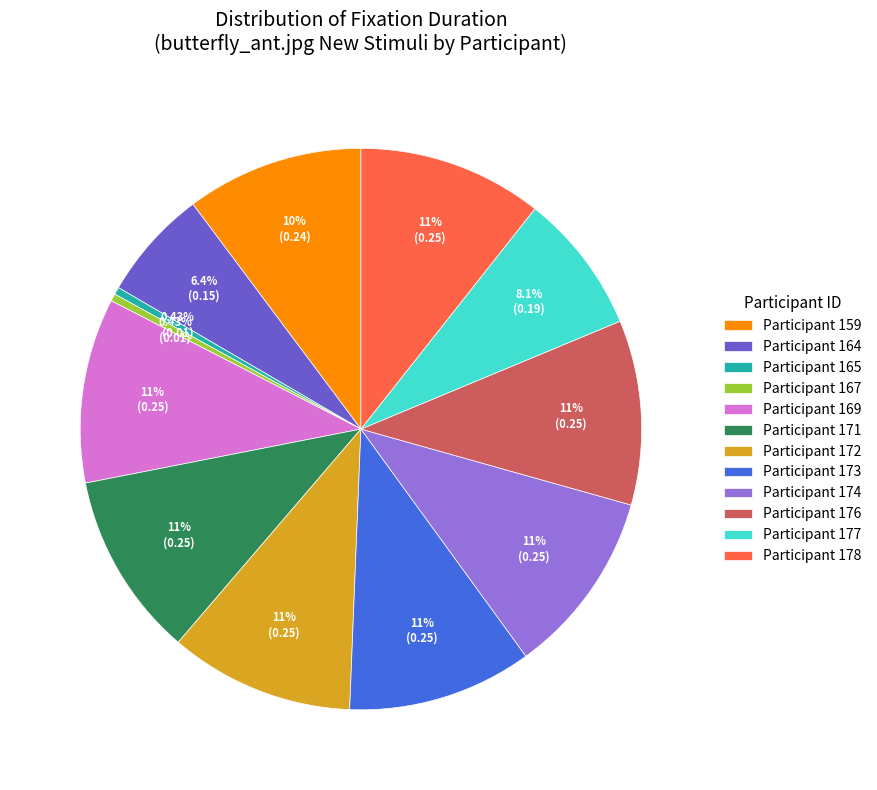

Between Participant 165 and Participant 178, which is larger?

Participant 178